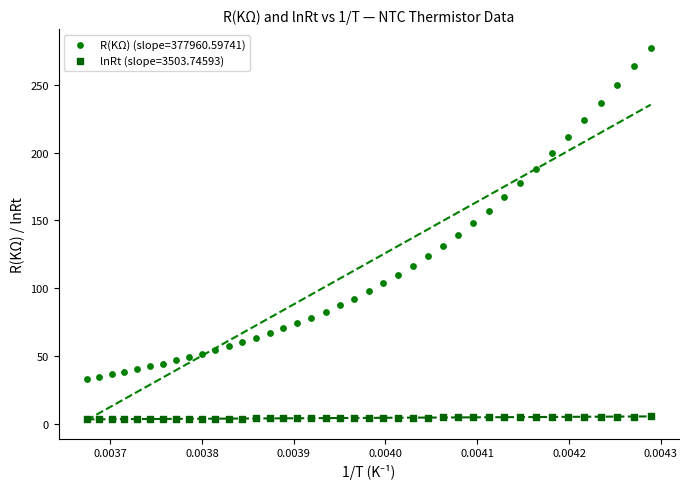

Which series contains the highest Y value?

R(KΩ) (slope=377960.59741)